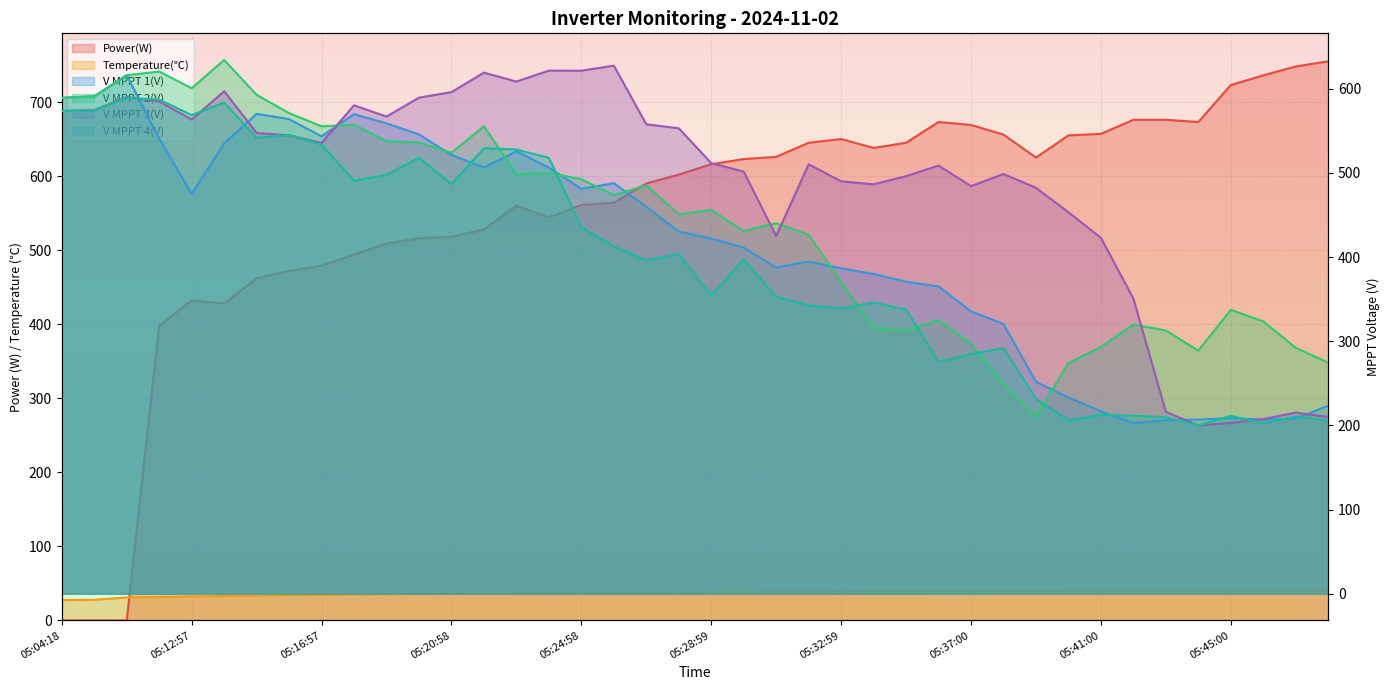

At which label does V MPPT 2(V) reach its peak?

05:13:57